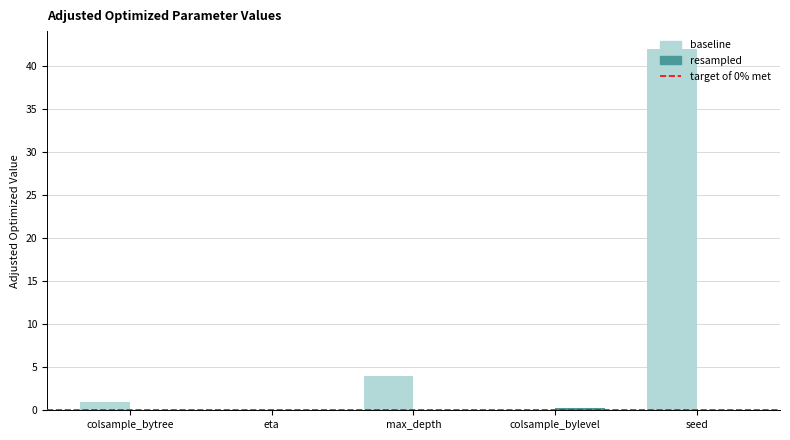

Are the bars horizontal?

No